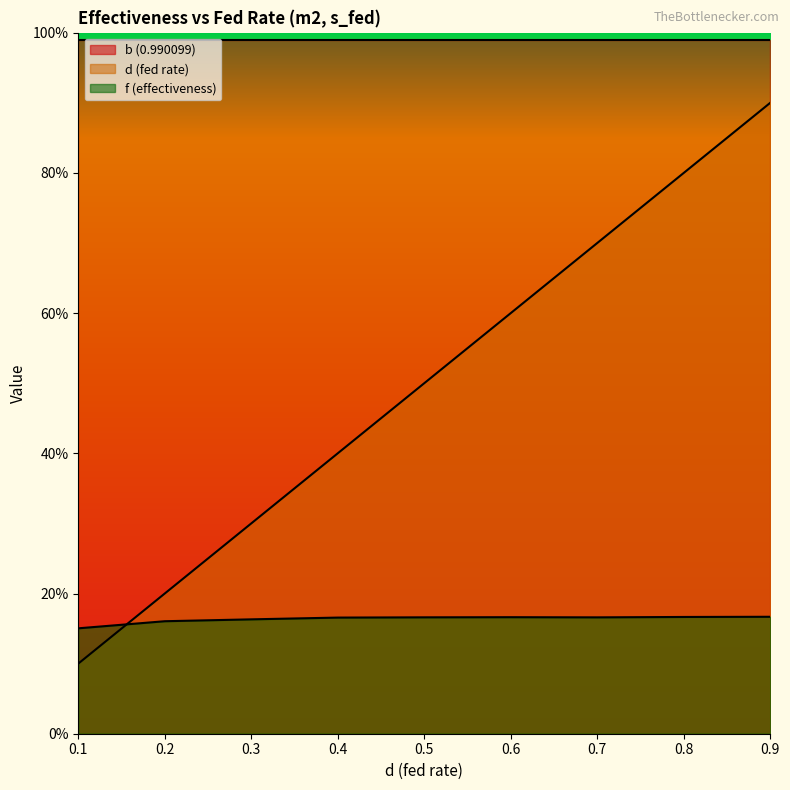

At how many categories does at least one series exceed 0?

9